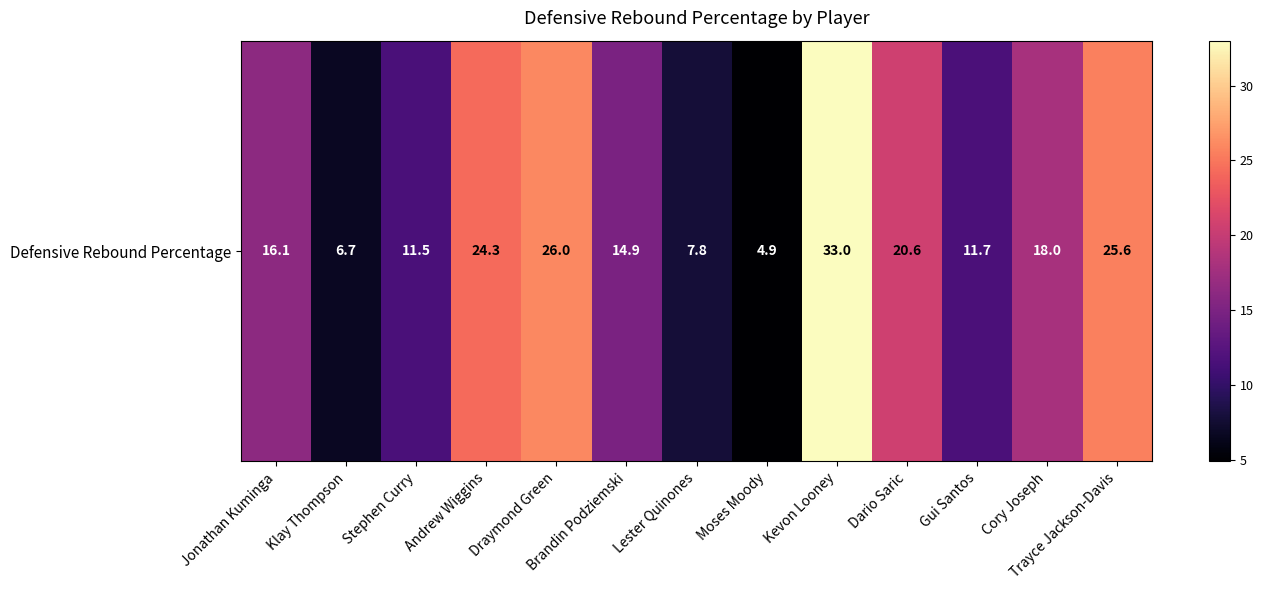

What is the sum of all values?

221.1